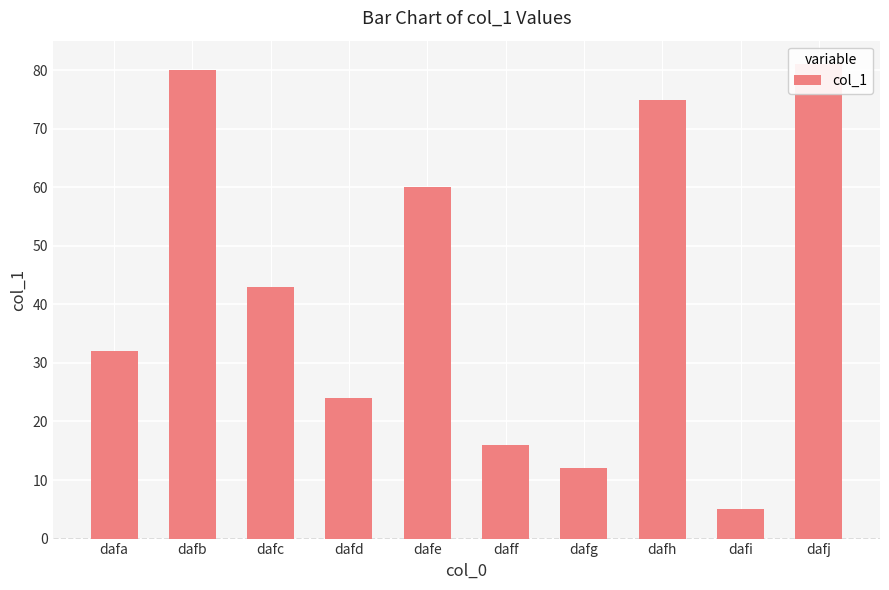

At which category does the chart reach its peak across all series?

dafj